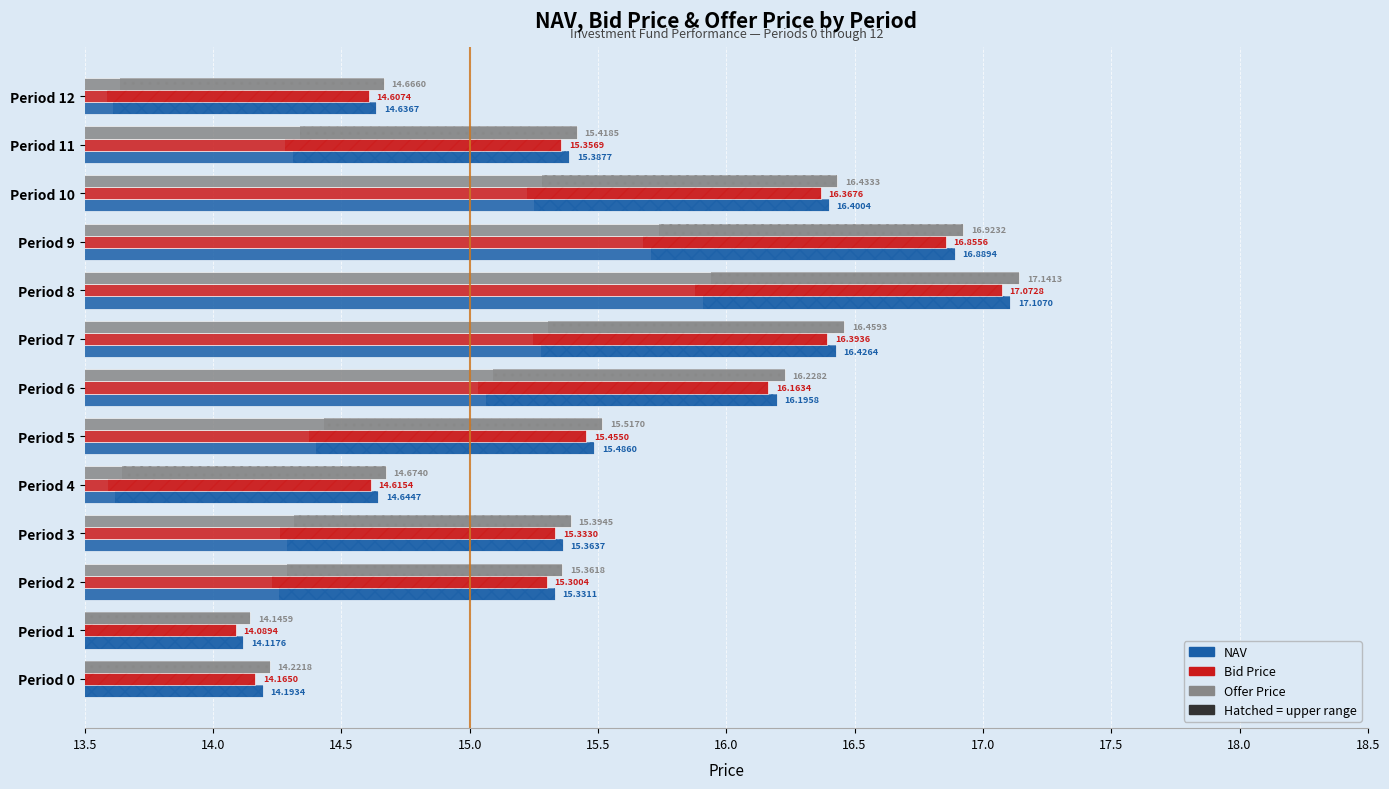

How many bars are there in each group?

3